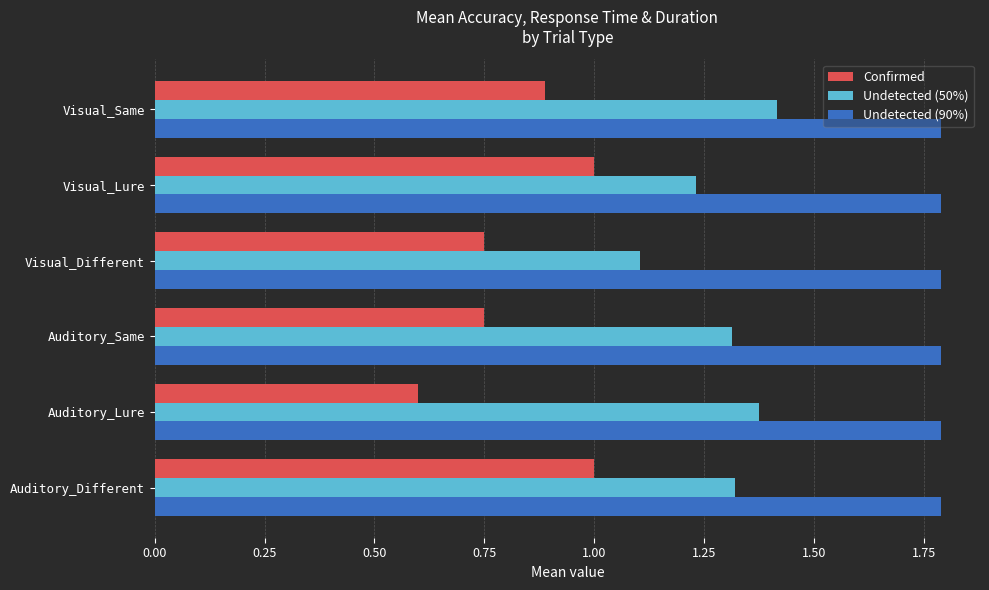

List the series in order of their peak value, highest first.

Undetected (90%), Undetected (50%), Confirmed